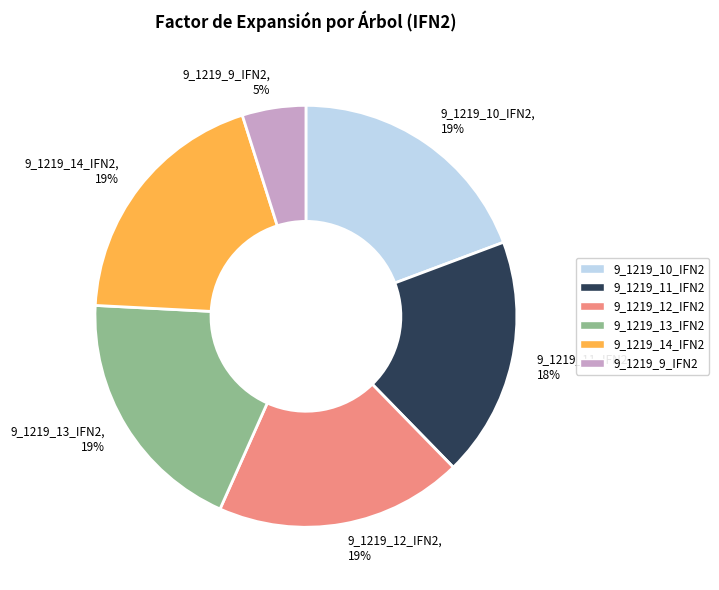

Which slice is the smallest?

9_1219_9_IFN2